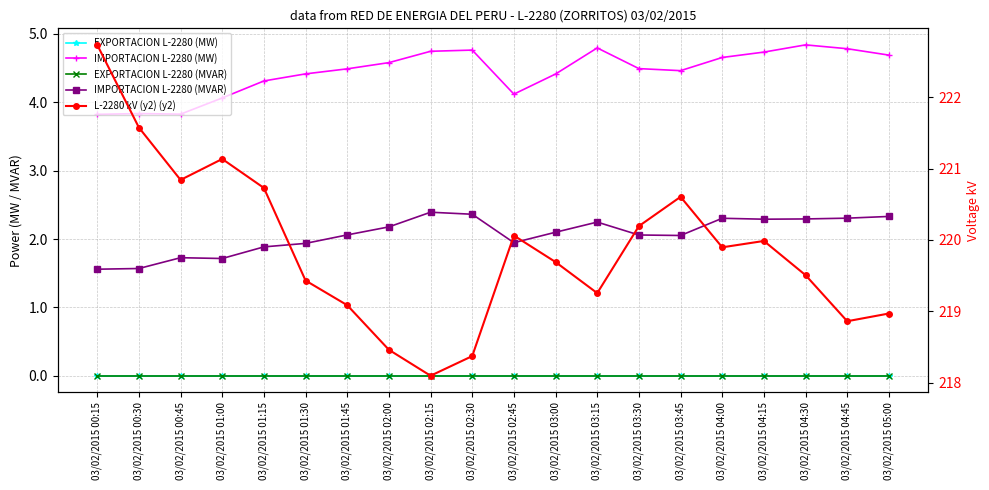

True or false: EXPORTACION L-2280 (MW) and IMPORTACION L-2280 (MW) intersect in this chart.

False